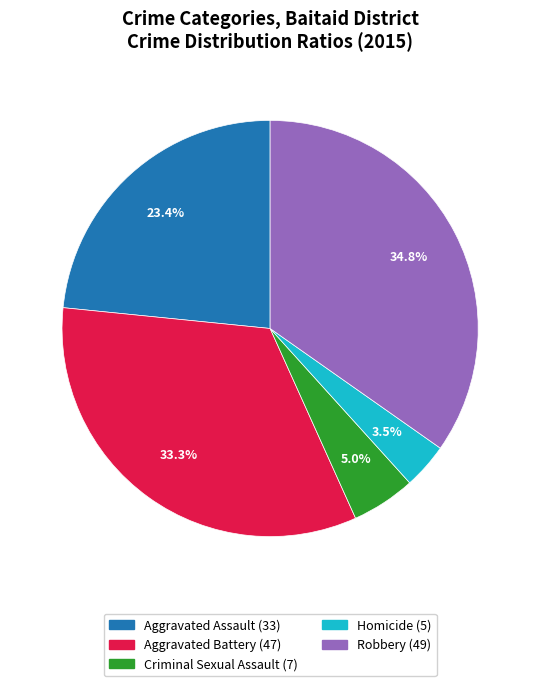

Between Aggravated Battery and Criminal Sexual Assault, which is larger?

Aggravated Battery